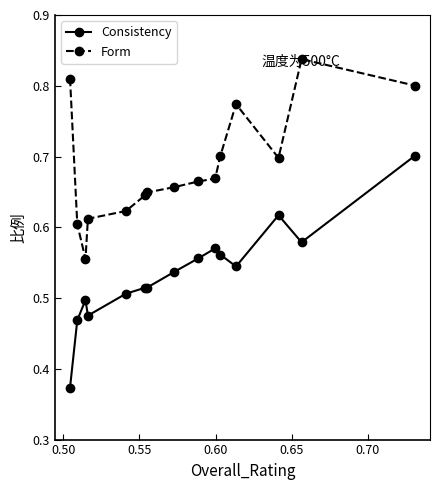

What is the difference between the second highest and minimum values in the Form series?

0.3